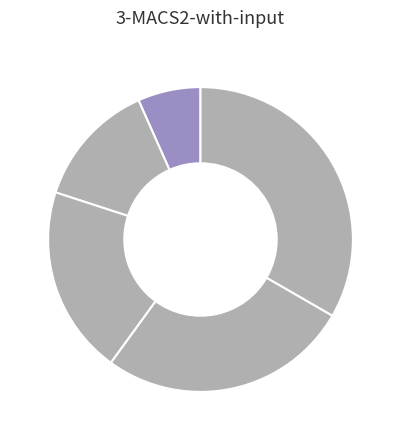

Count the number of slices in the pie.

5